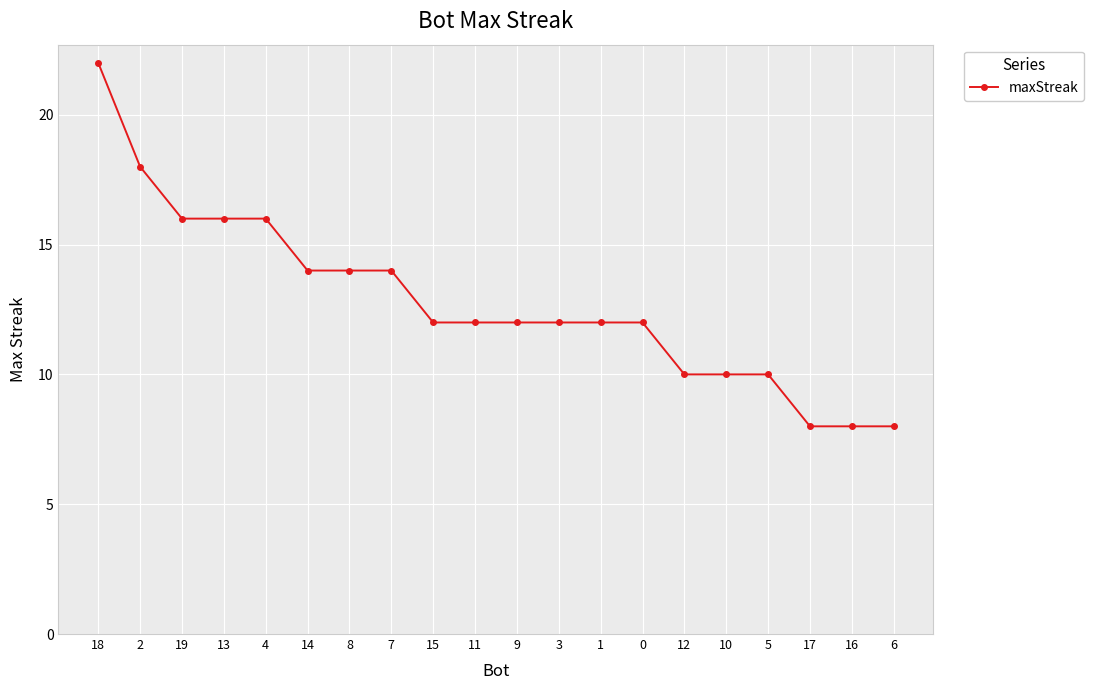

True or false: the data shows 14 at 8.

True